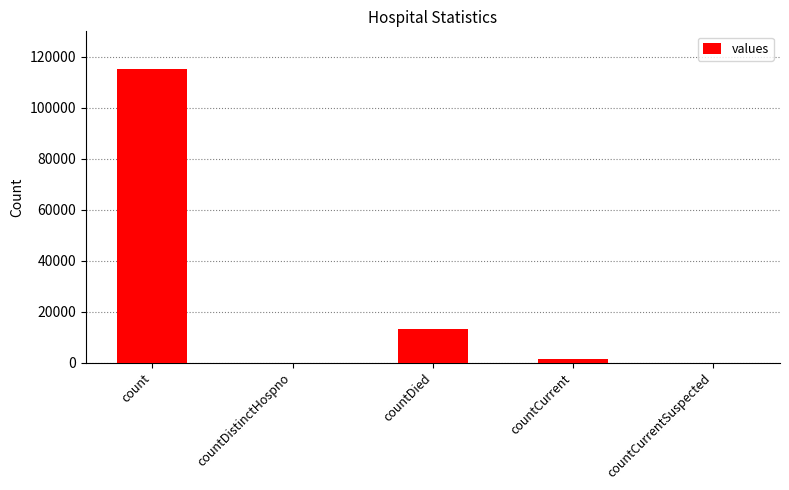

Reading left to right, transcribe all the data shown in this chart.

115379	0	13343	1383	0